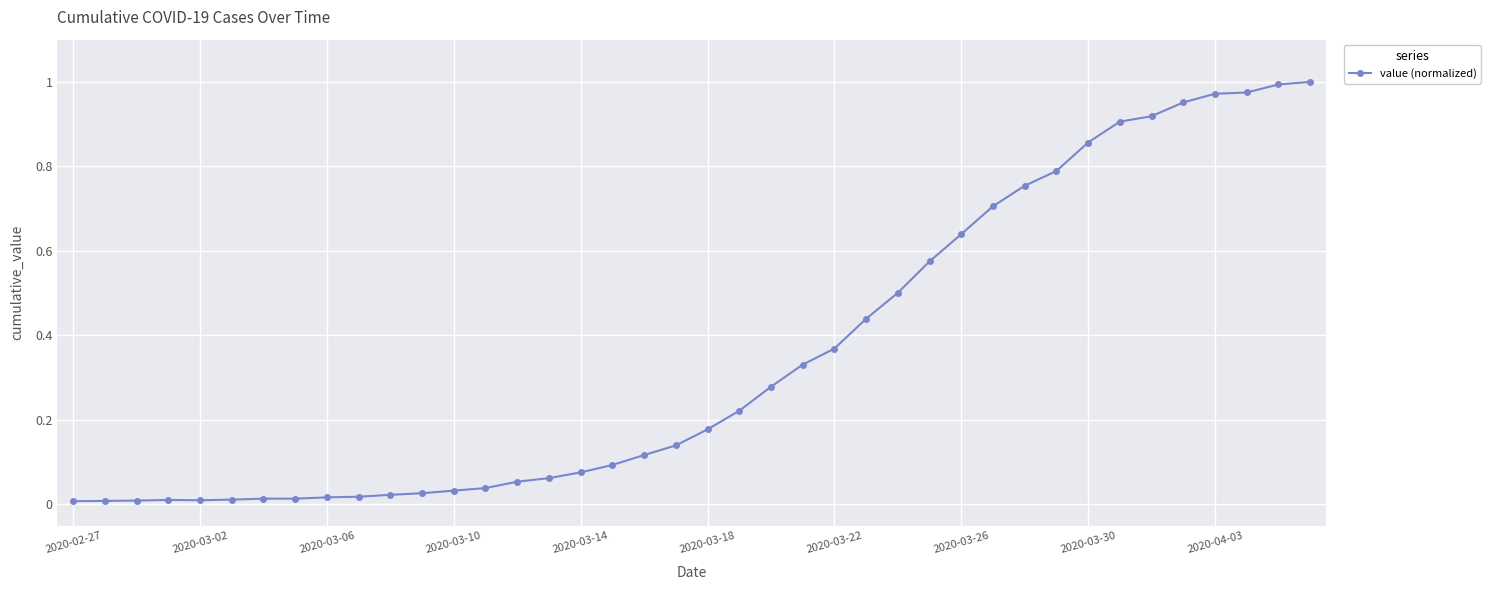

What is the sum of all values?

14.1